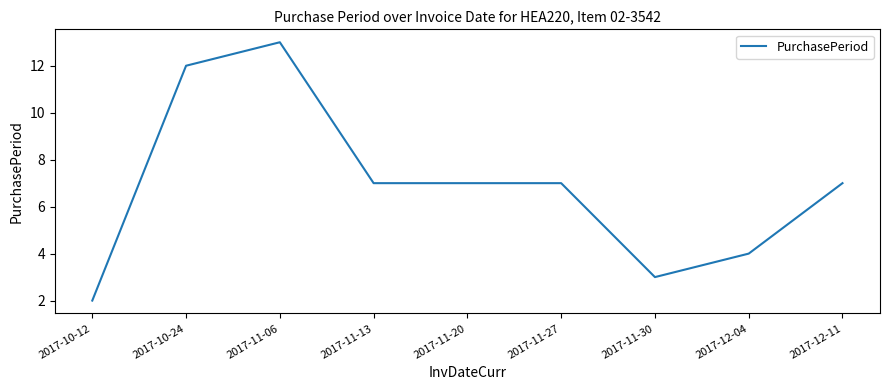

What position from the left is 2017-11-30?

7